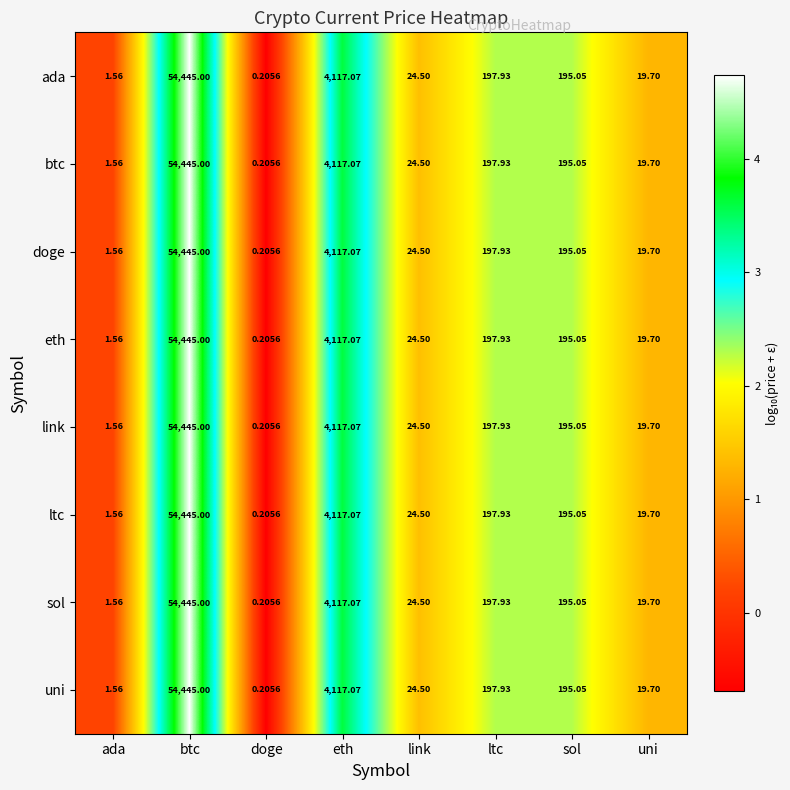

What is the total value across all series at ada?

12.5